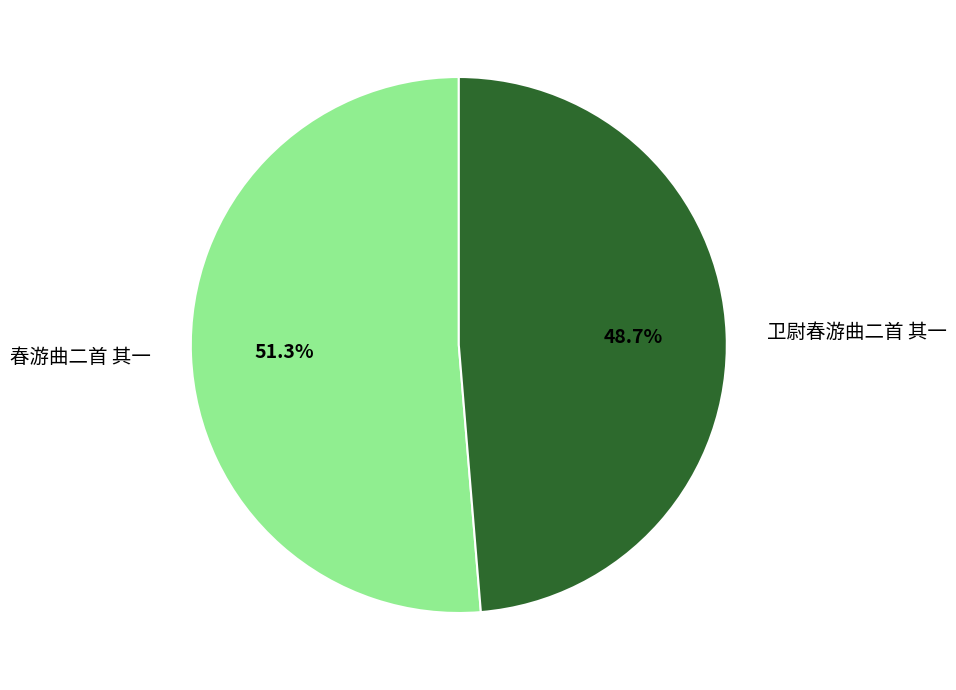

To the nearest percent, what portion does 春游曲二首 其一 represent?

51%